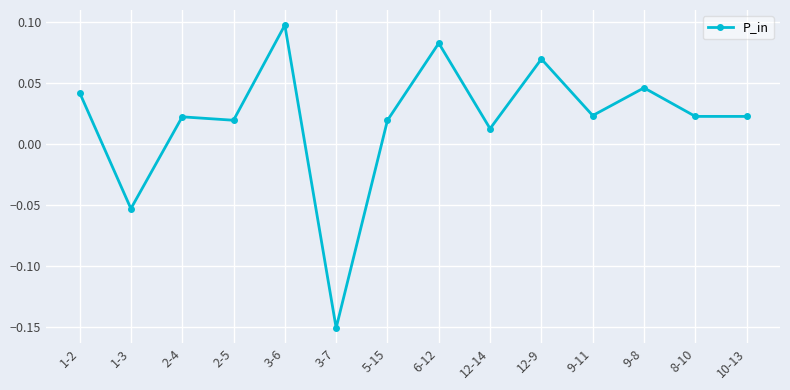

True or false: the data has more than 1 interior local peaks.

True